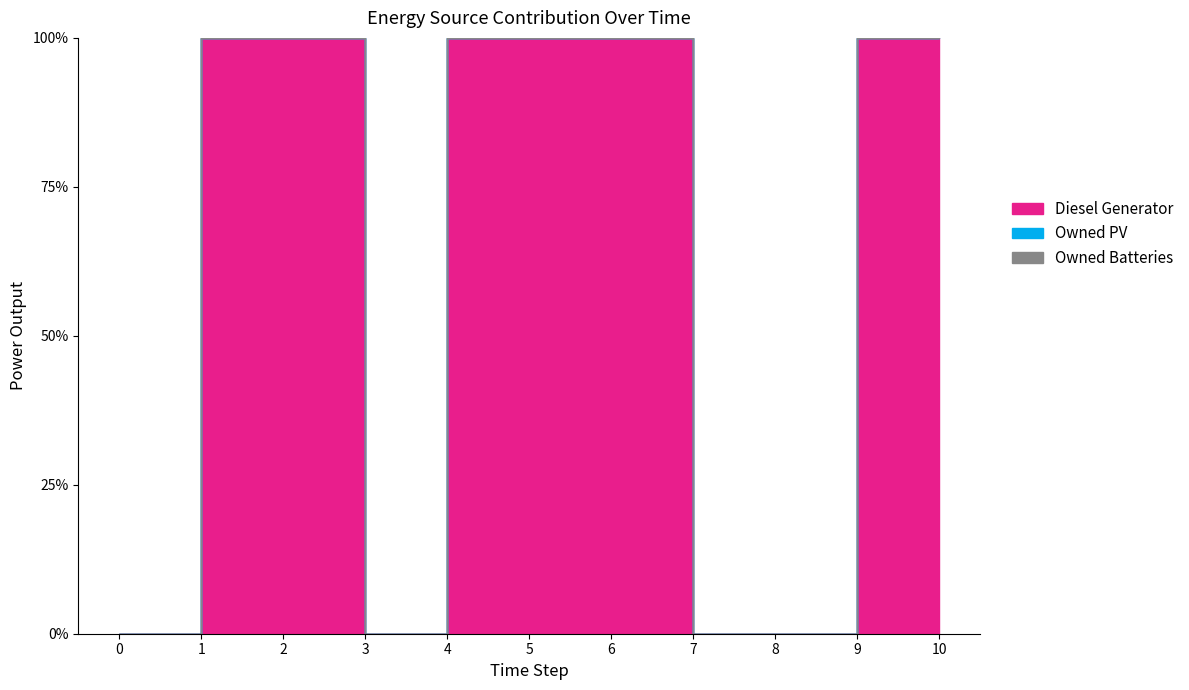

Which series has the widest spread of values?

Diesel Generator